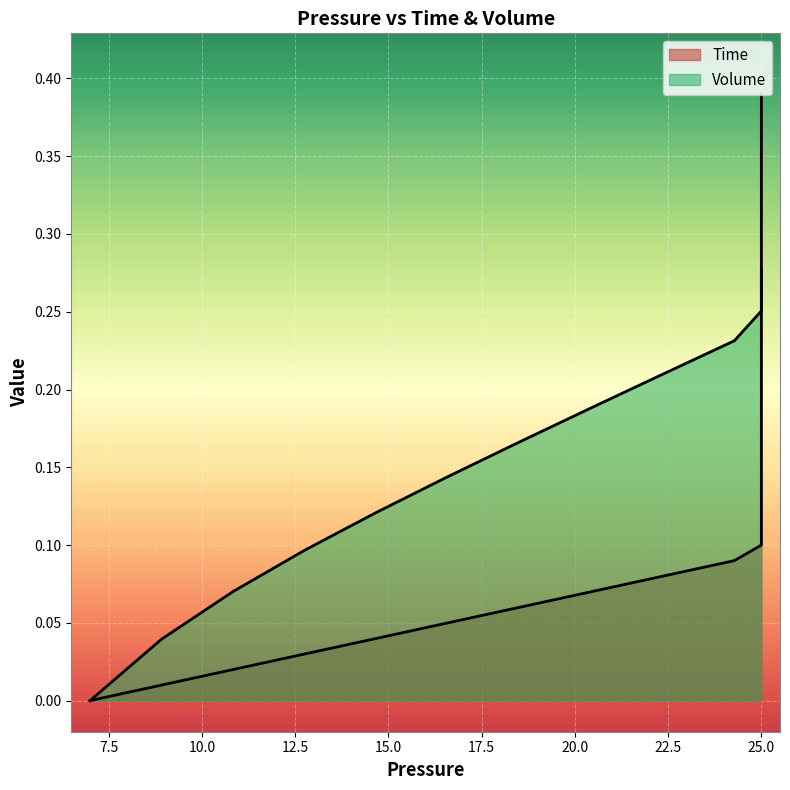

True or false: Volume and Time cross at least once.

True